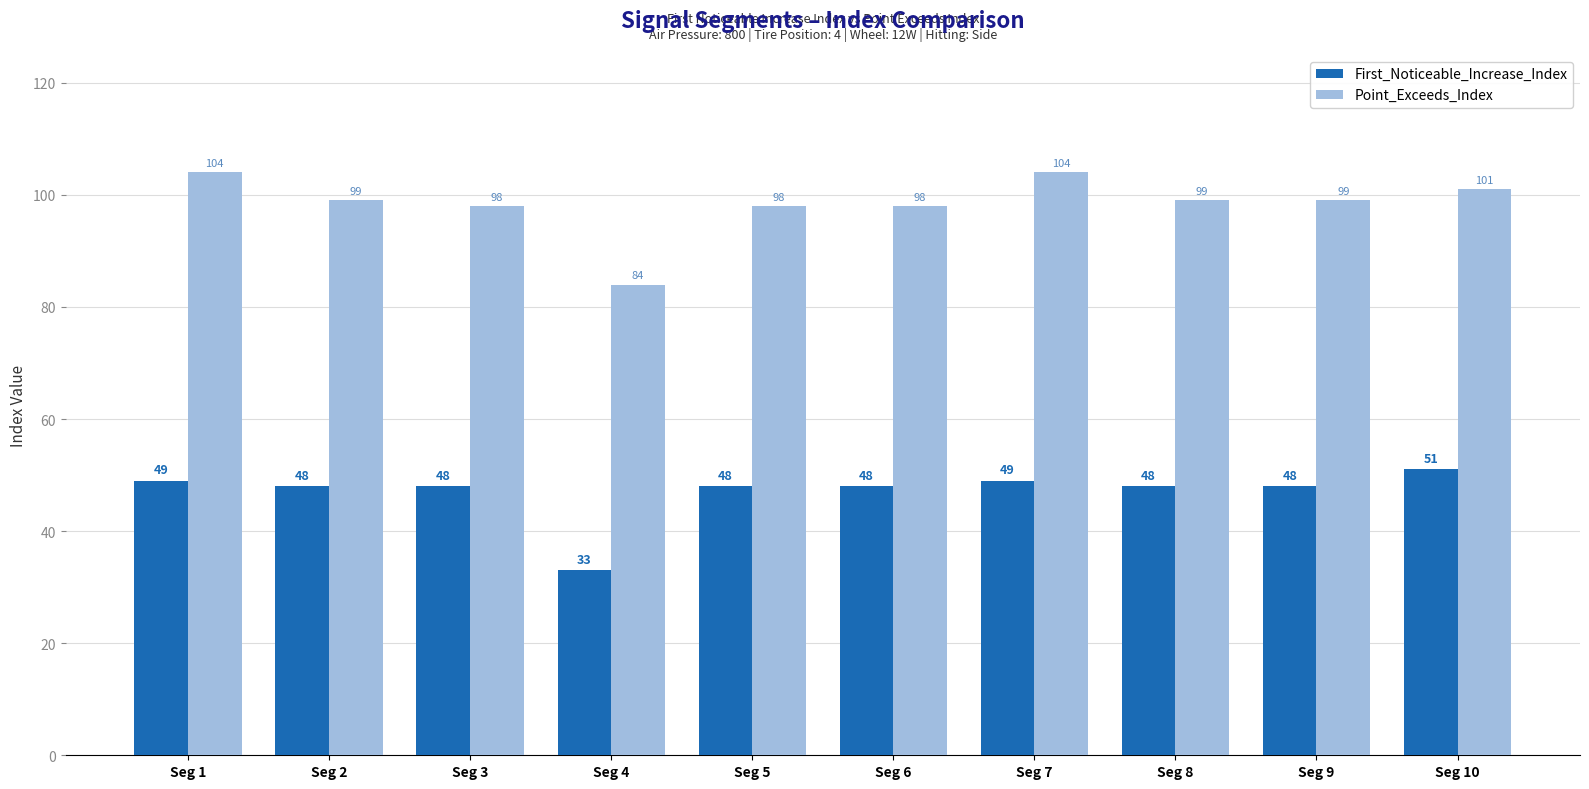

Read the First_Noticeable_Increase_Index value at Seg 2, to the nearest 10.

50